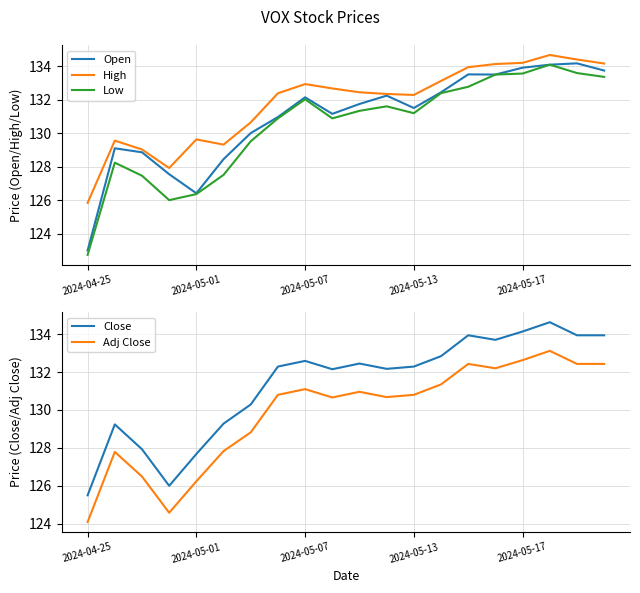

How many distinct data groups are displayed?

5